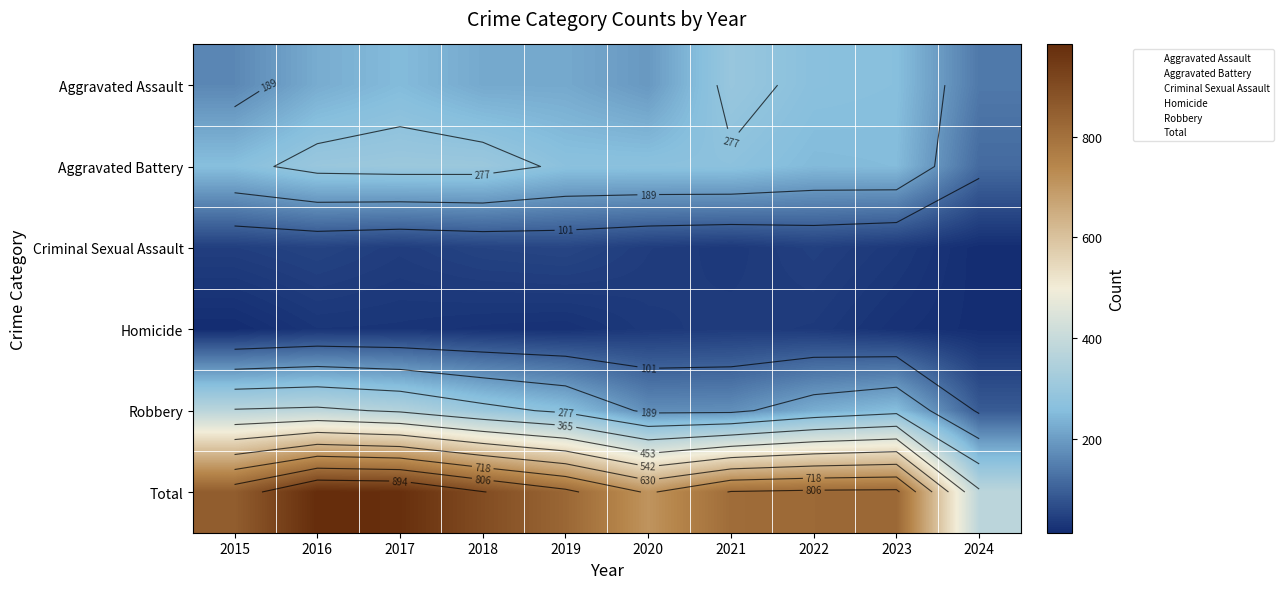

At which category does the chart reach its peak across all series?

2016